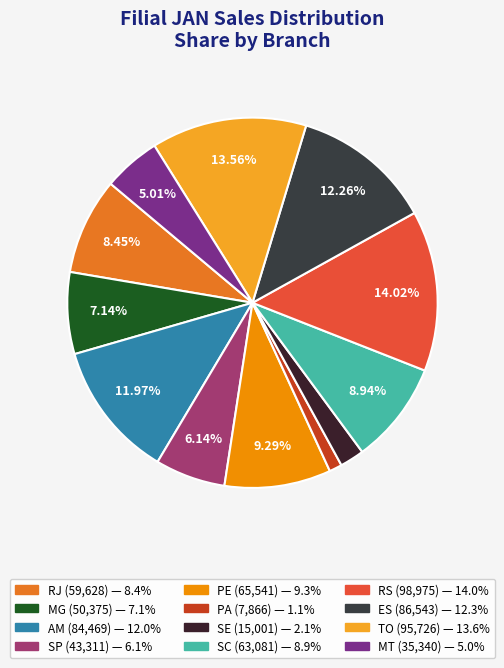

Does any single category account for the majority?

No